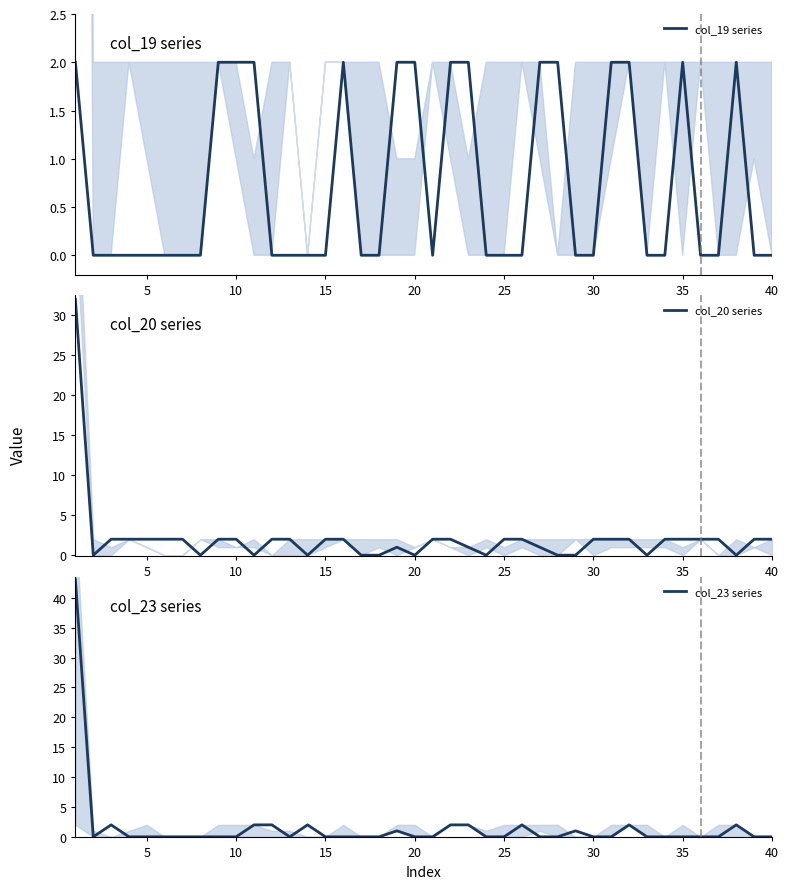

True or false: col_20 series has a value of -12 at 35.

False